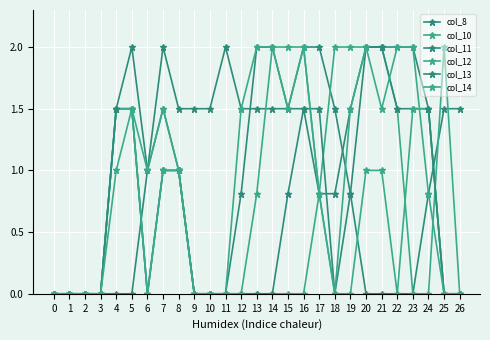

How many intersections are there between col_10 and col_8?

4